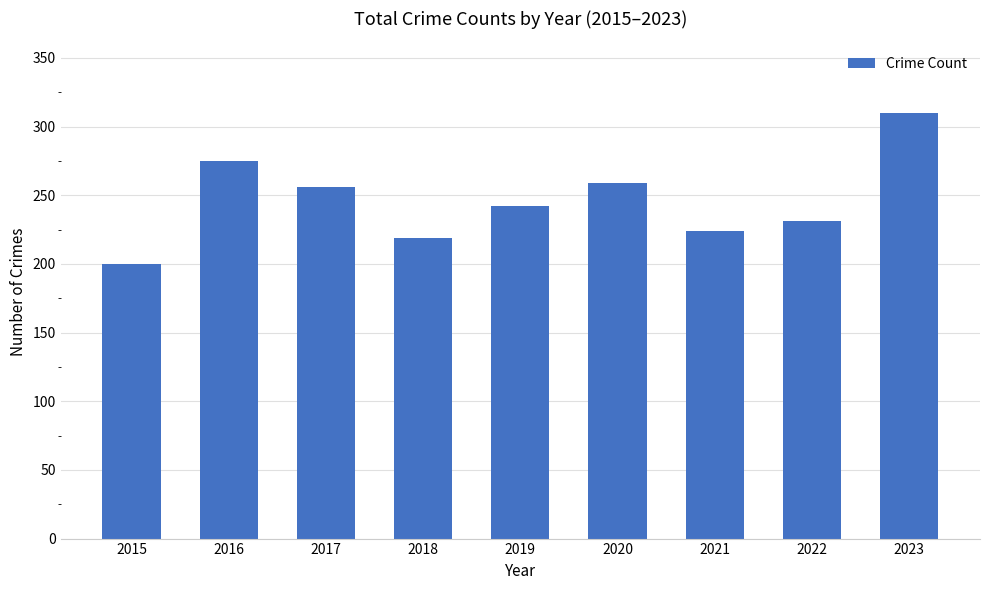

Reading left to right, what are all the values shown in this chart?

2015=200	2016=275	2017=256	2018=219	2019=242	2020=259	2021=224	2022=231	2023=310